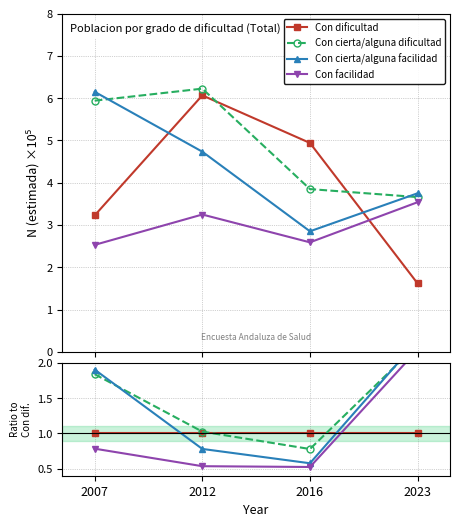

Is the value of Con cierta/alguna dificultad at 2016 greater than the value of Con cierta/alguna facilidad at 2016?

Yes